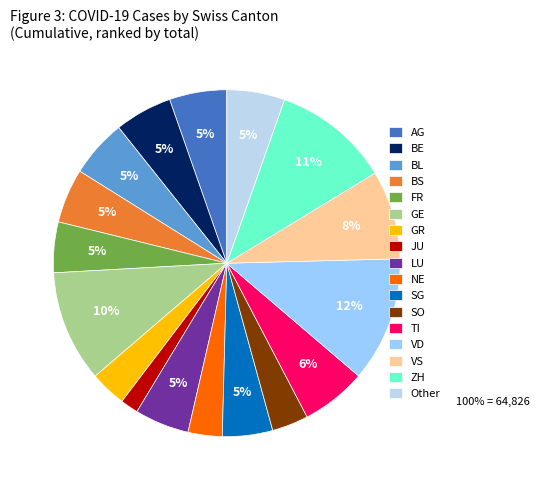

Which has a higher value, BE or ZH?

ZH